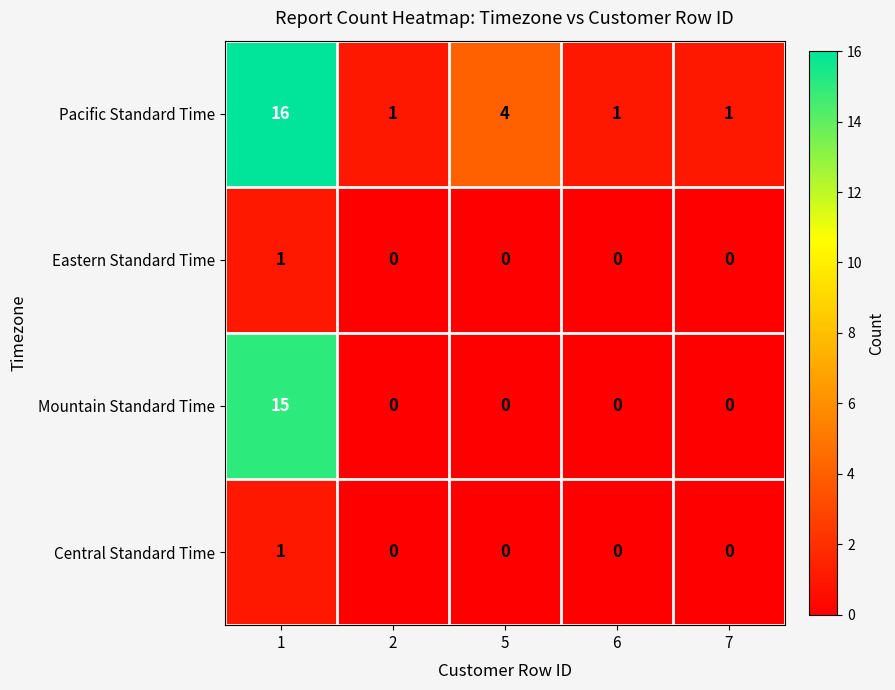

The Pacific Standard Time series shows 1 at 2. True or false?

True